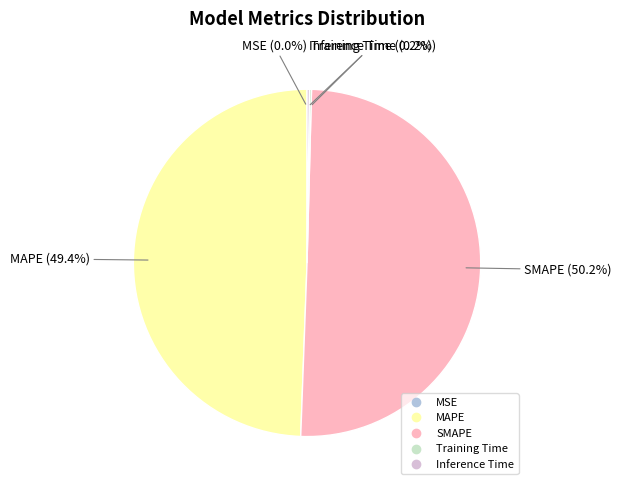

To the nearest percent, what is the average slice percentage?

20%